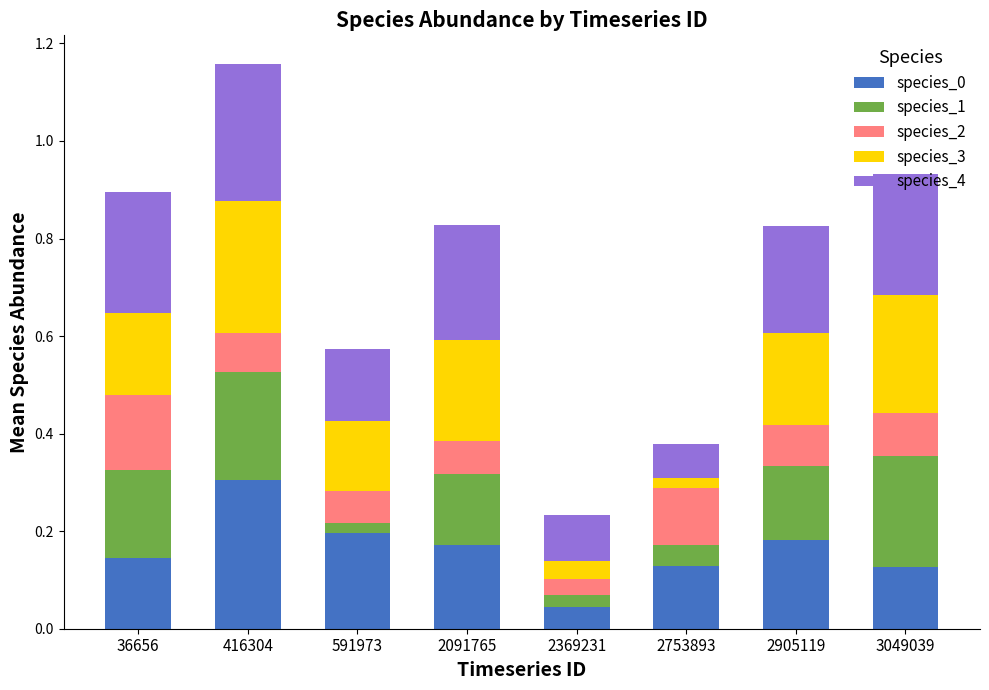

The species_0 series shows 0.1 at 416304. True or false?

False